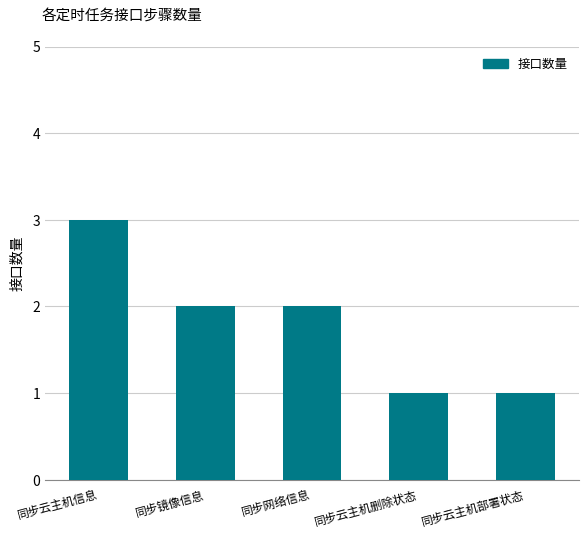

What is the difference between the values at 同步云主机删除状态 and 同步网络信息?

1